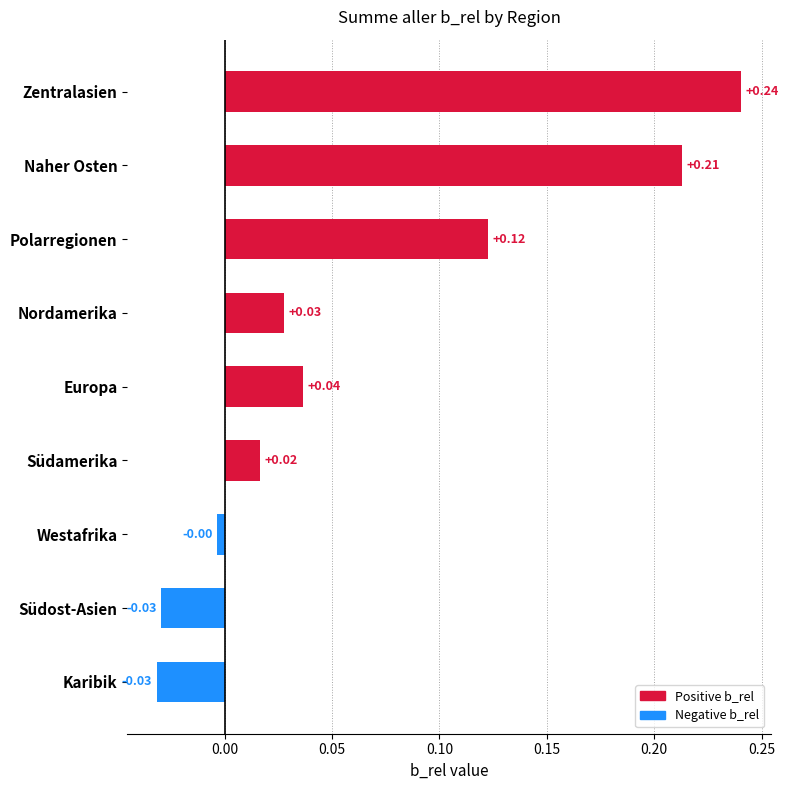

Which has a higher value, Westafrika or Südamerika?

Südamerika